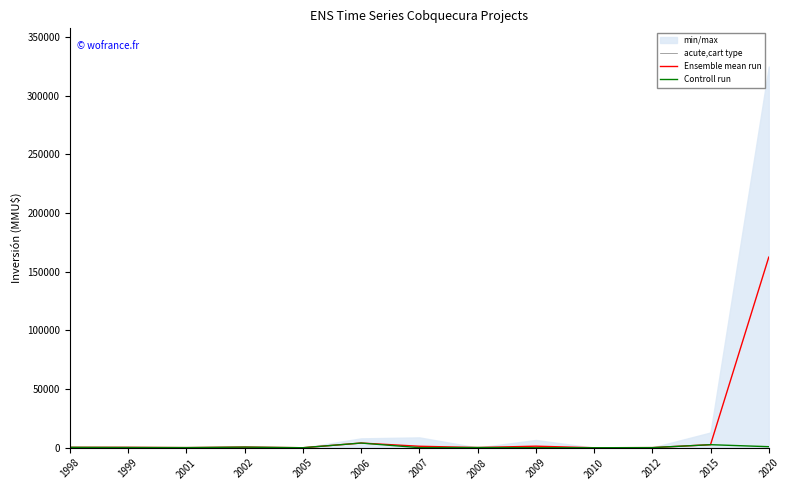

Is it true that Ensemble mean run equals 2600 at 2015?

True